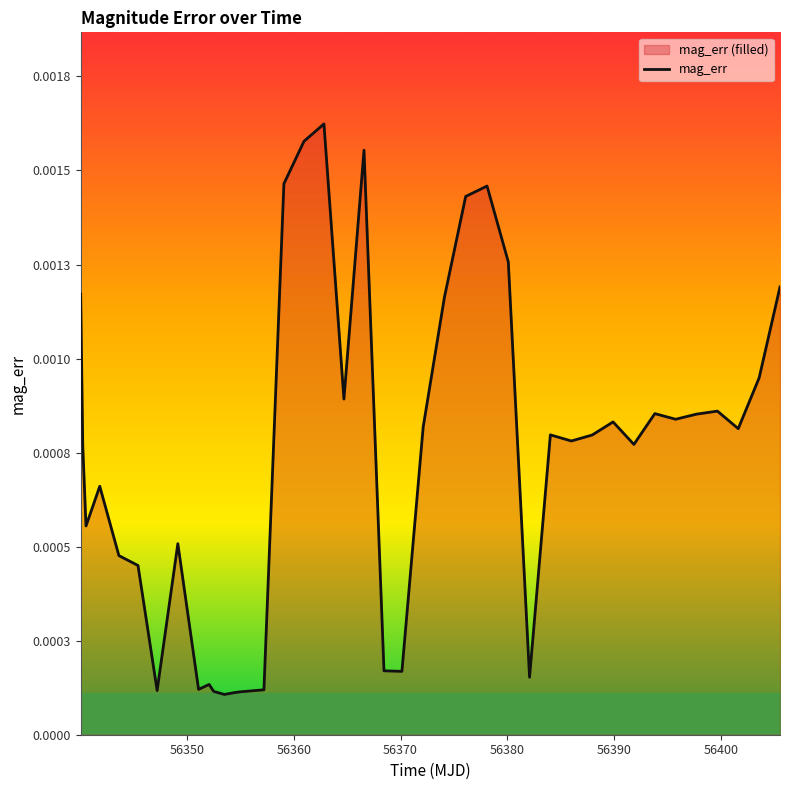

Does the chart display data point markers on the line(s)?

No